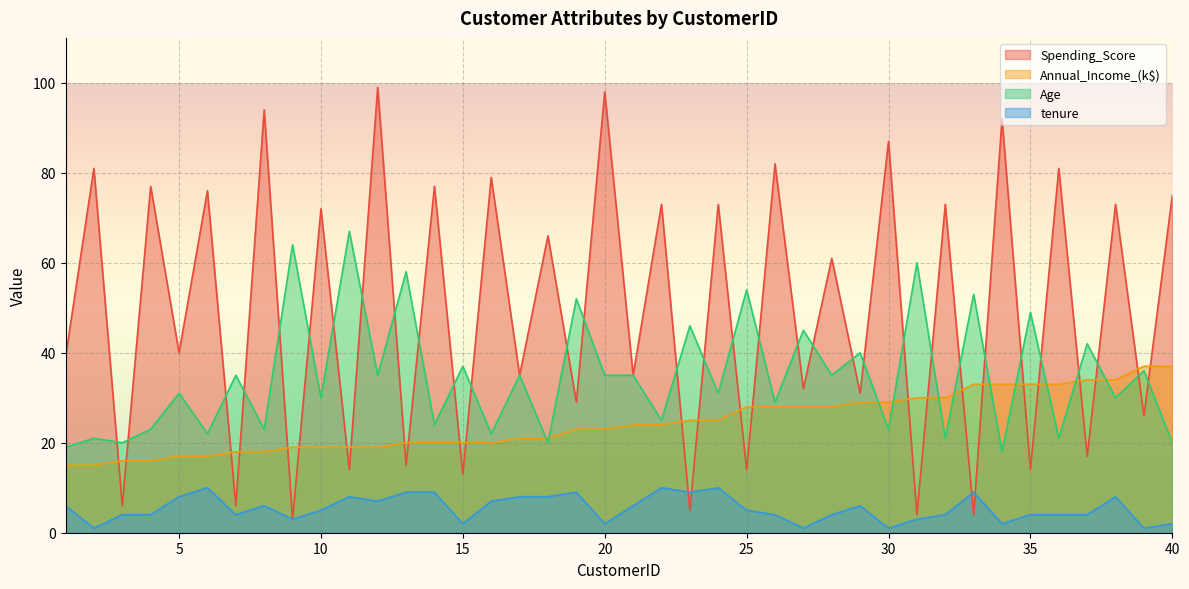

Is the value of tenure at 8 greater than the value of Annual_Income_(k$) at 17?

No